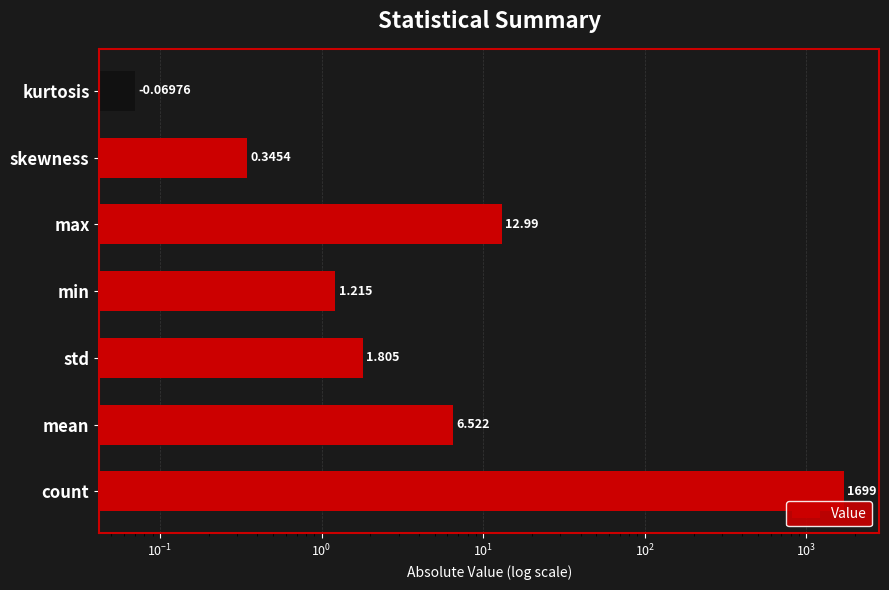

How many distinct data groups are displayed?

1